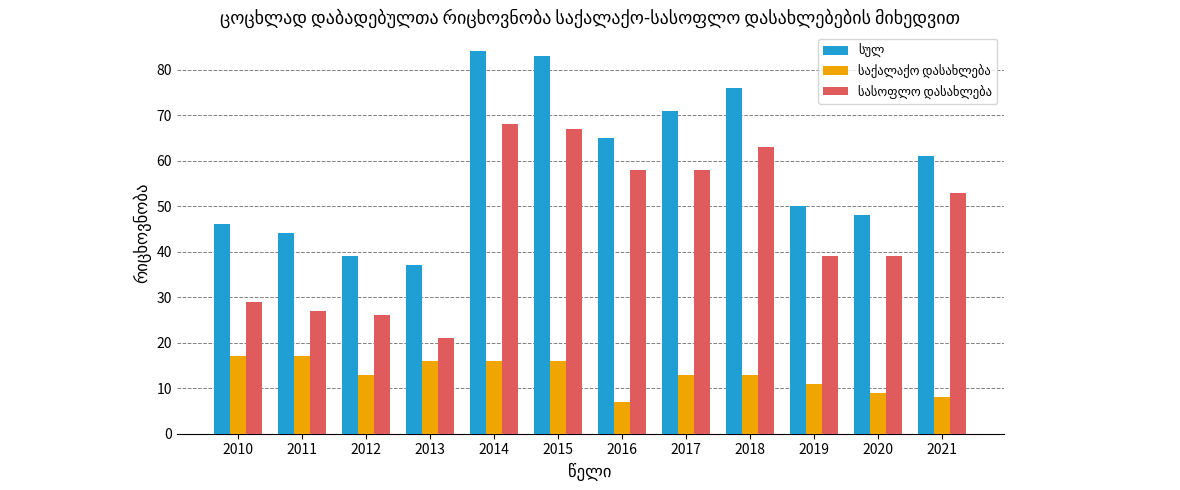

What is the difference between the highest and lowest values at 2013?

21